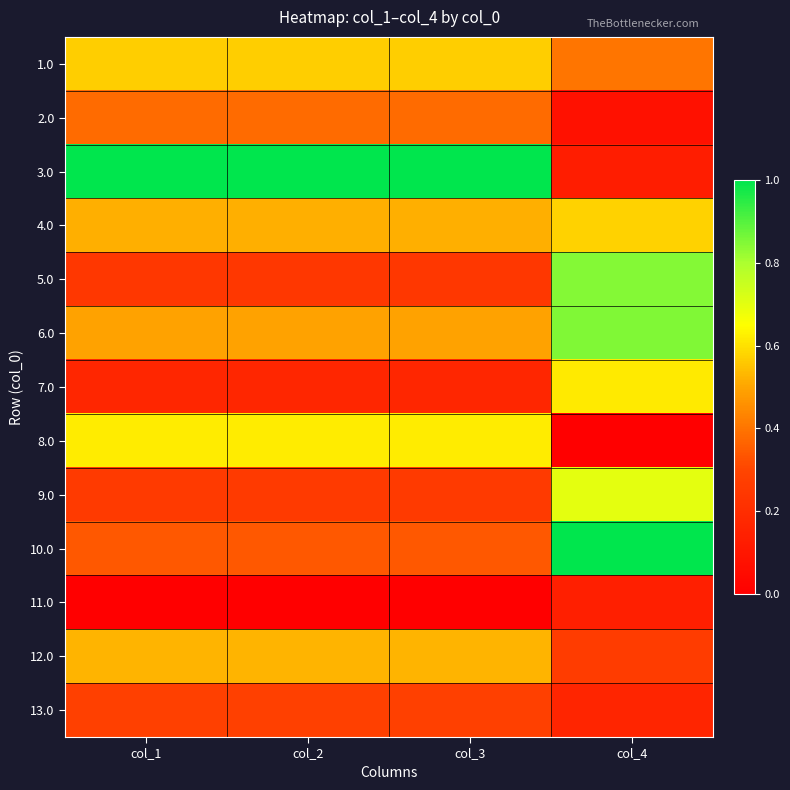

At which category is the sum across all series the highest?

col_4